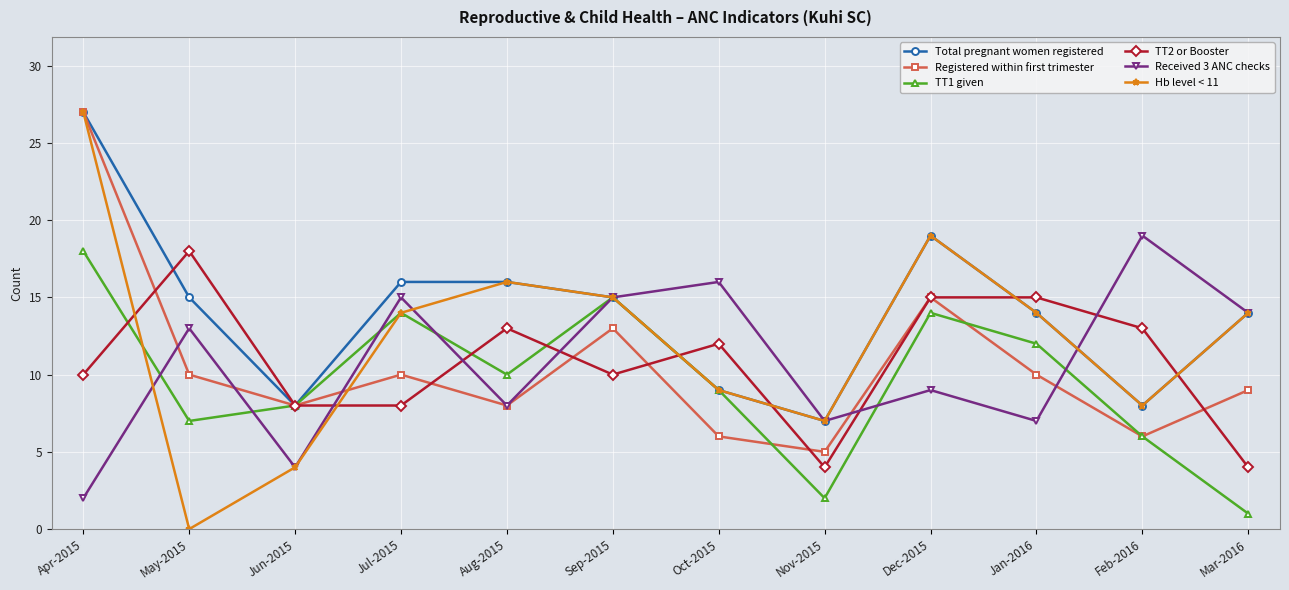

What is the label of the 2nd point from the left?

May-2015